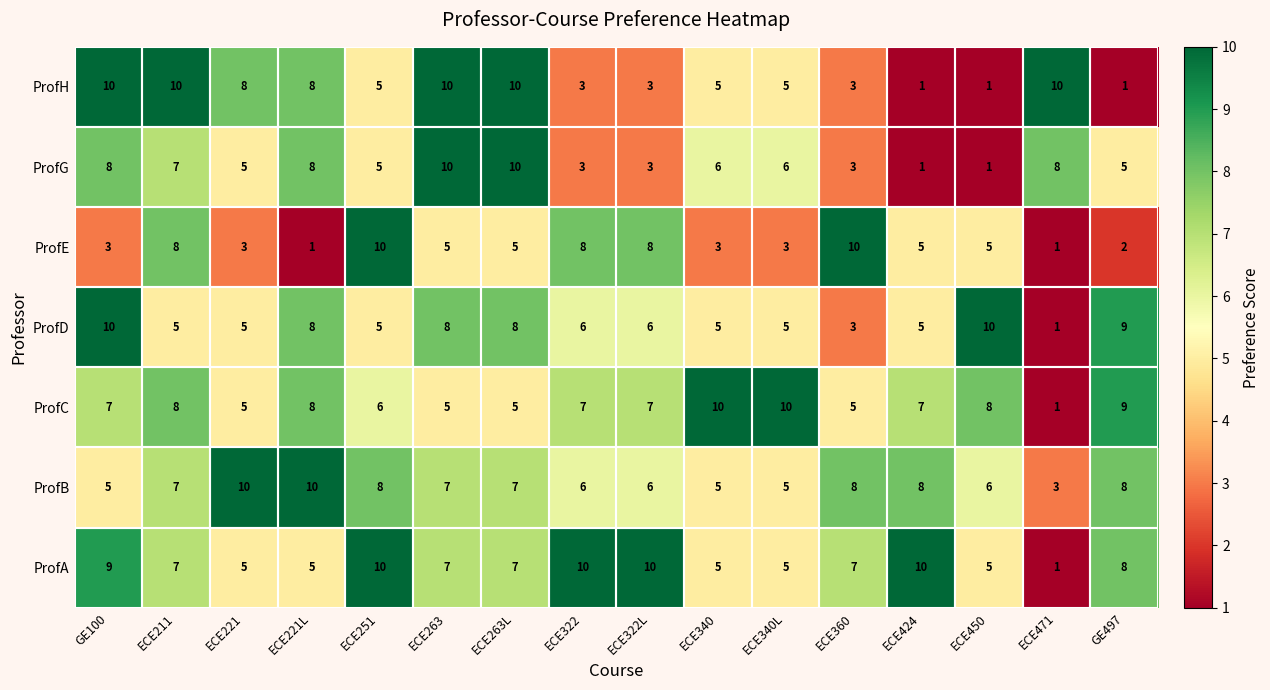

The value of ProfE at ECE211 is 4. True or false?

False